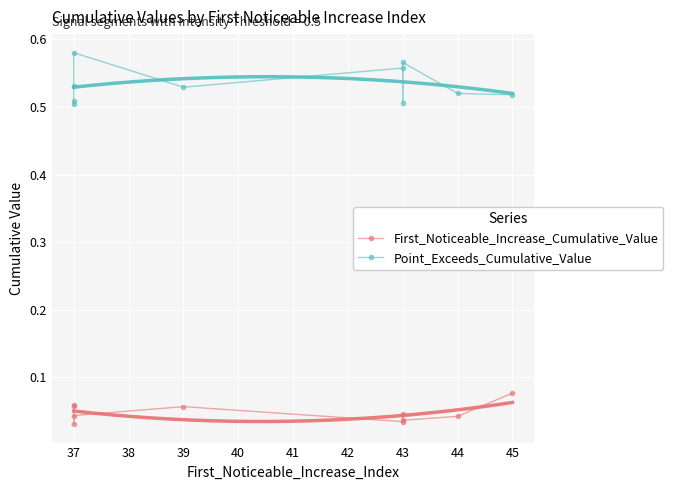

Count the Point_Exceeds_Cumulative_Value values in the range 0 to 1.

10